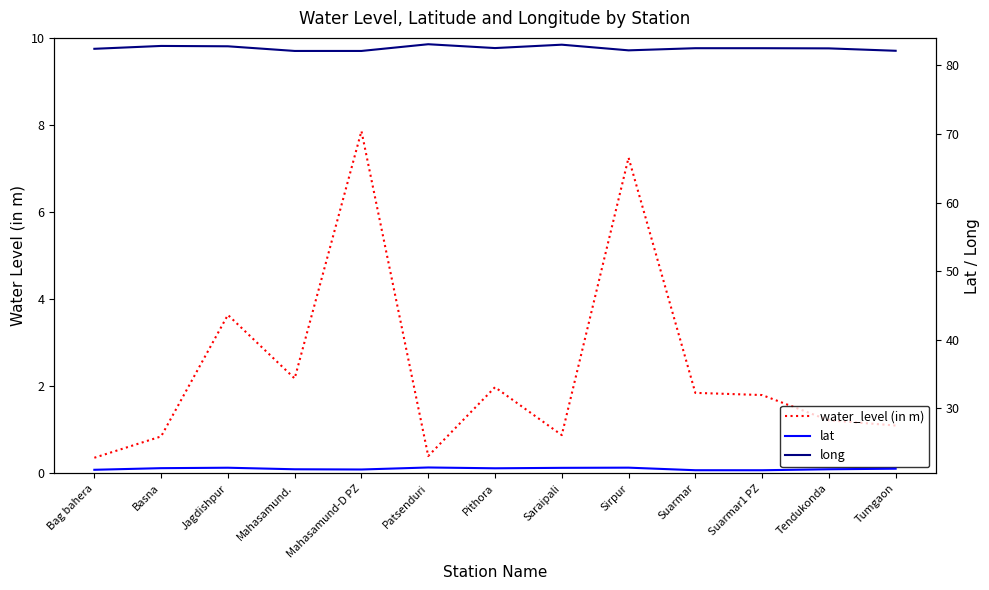

Reading left to right, what are all the values shown in this chart?

water_level (in m): 0.4	0.8	3.6	2.2	7.9	0.4	2.0	0.9	7.2	1.9	1.8	1.2	1.1
lat: 21.0	21.3	21.3	21.1	21.1	21.4	21.3	21.3	21.3	21.0	21.0	21.1	21.2
long: 82.4	82.8	82.8	82.1	82.1	83.1	82.5	83.0	82.2	82.5	82.5	82.5	82.1